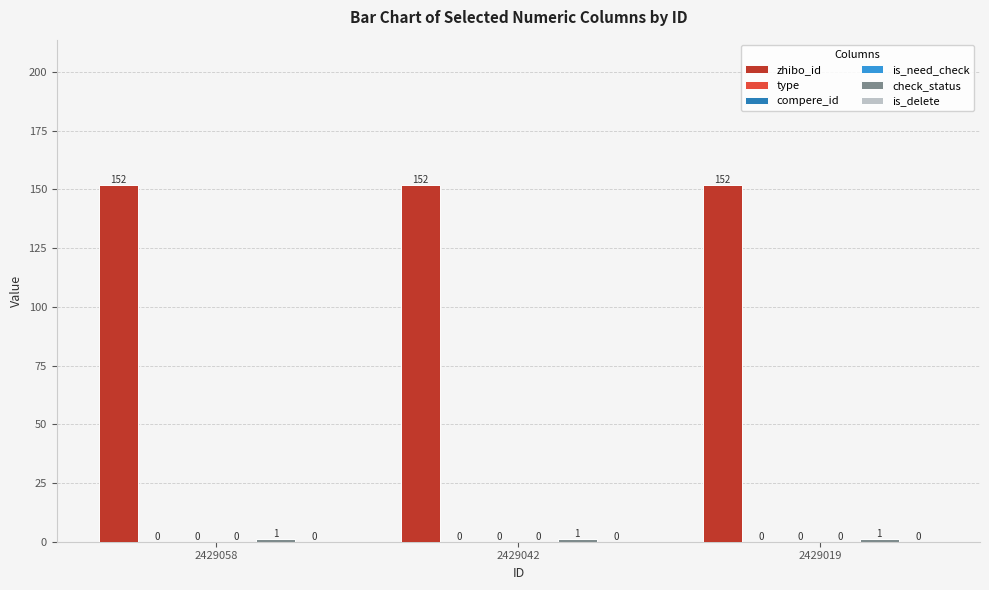

Between 2429019 and 2429042, which is larger?

2429019